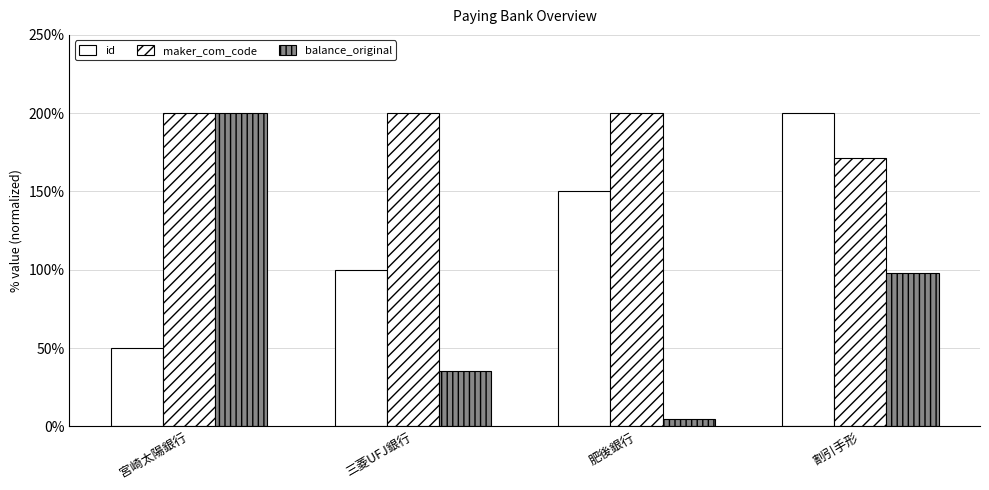

Count the number of categories in the chart.

4